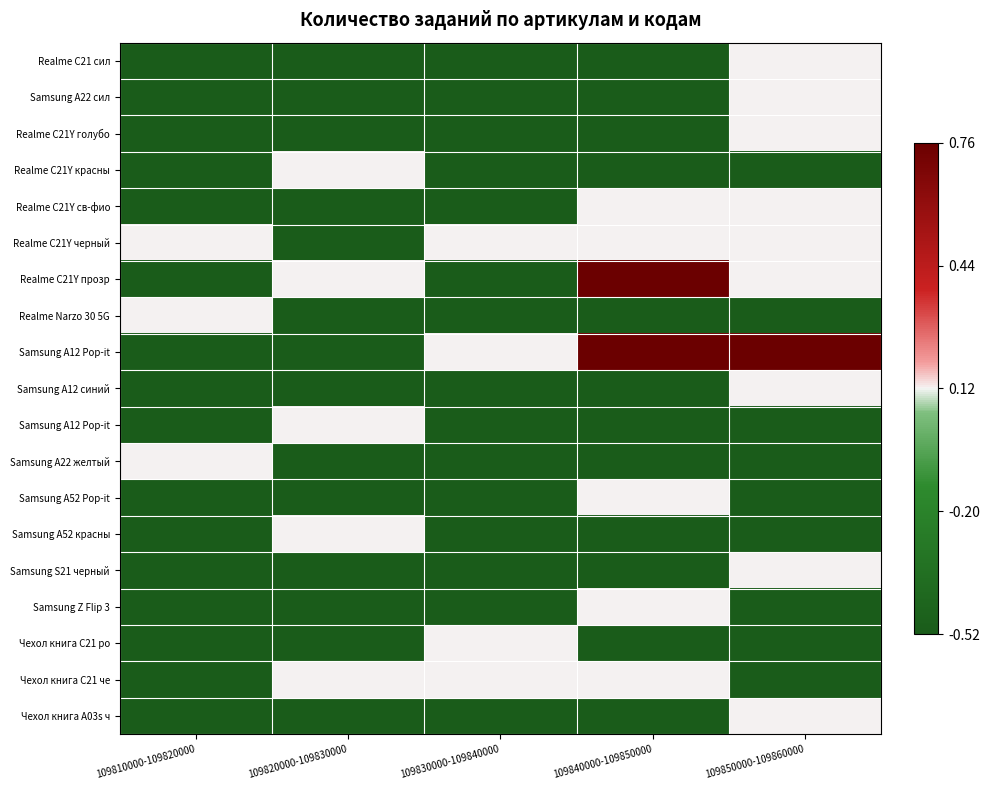

At which category is the sum across all series the highest?

109850000-109860000